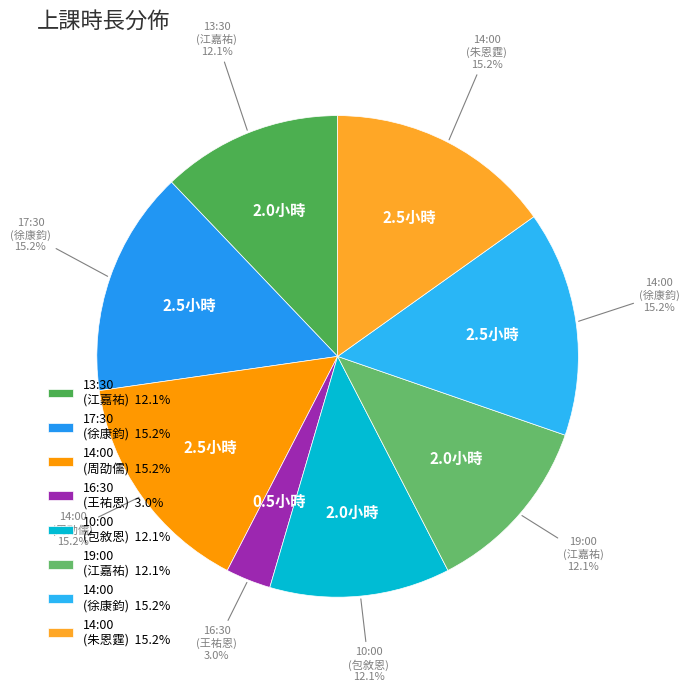

What is the smallest slice in the pie chart?

16:30 (王祐恩)